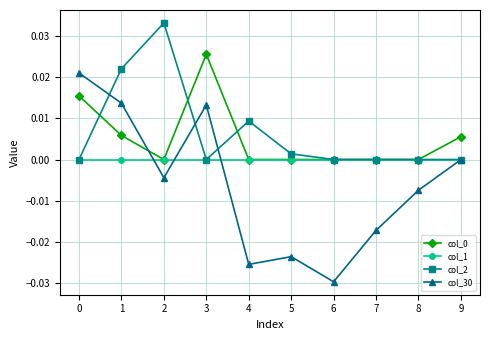

Which series has the largest range (max minus min)?

col_30